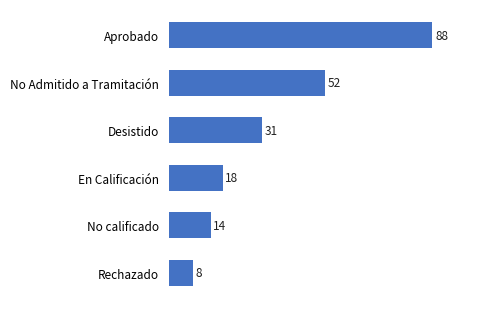

Is it true that the value at No calificado is 14?

True